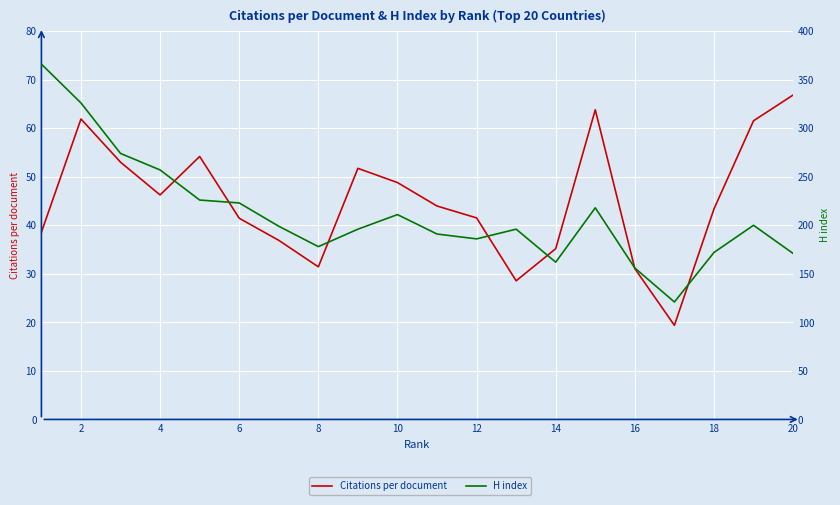

At how many categories does at least one series exceed 238?

4